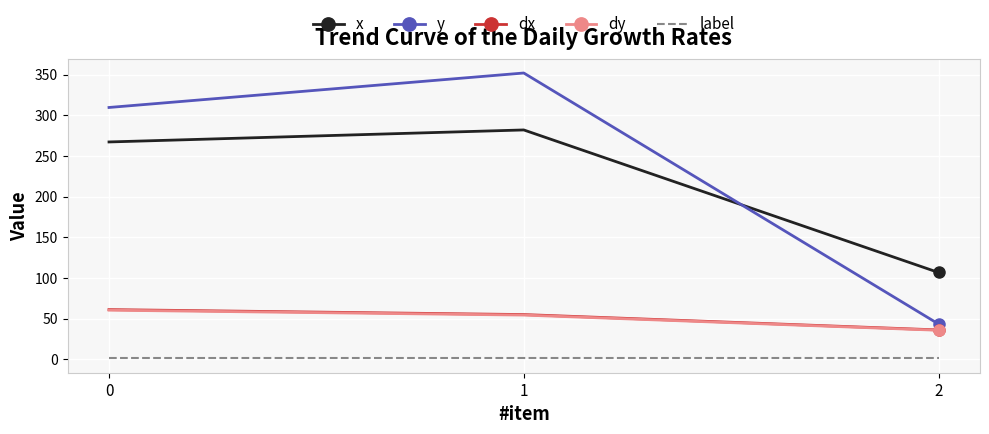

Which category has the highest value across all series?

1